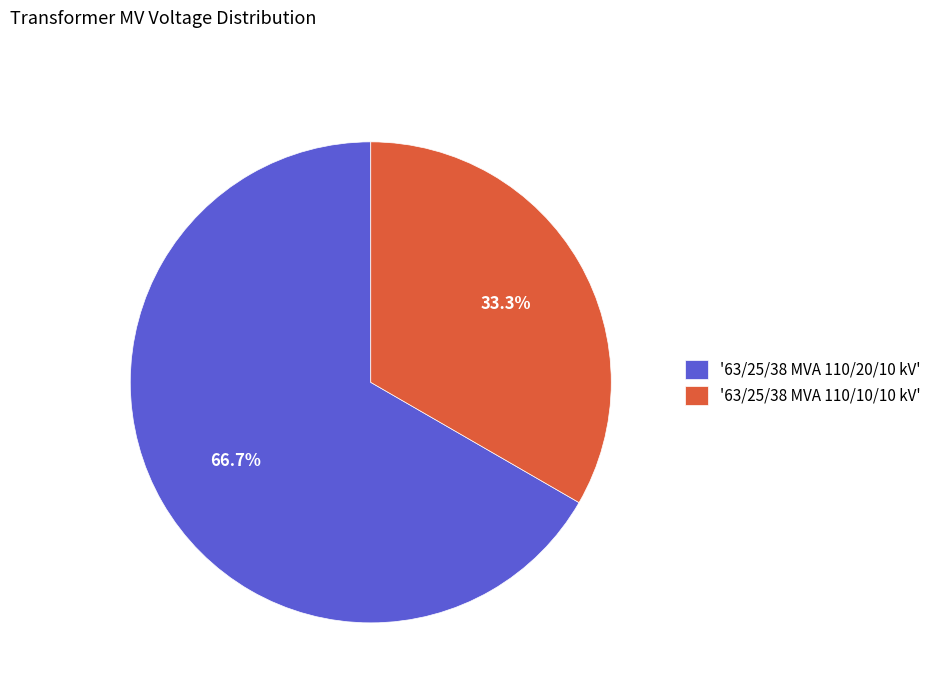

Does '63/25/38 MVA 110/20/10 kV' represent more than half of the total?

Yes